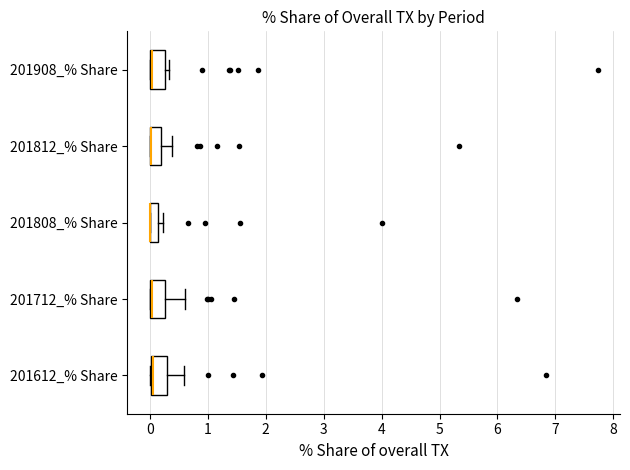

Where is the right edge of the box for 201908_% Share on the x-axis? The values are not printed on the chart, so give them approximately, as read against the axis.

0.3